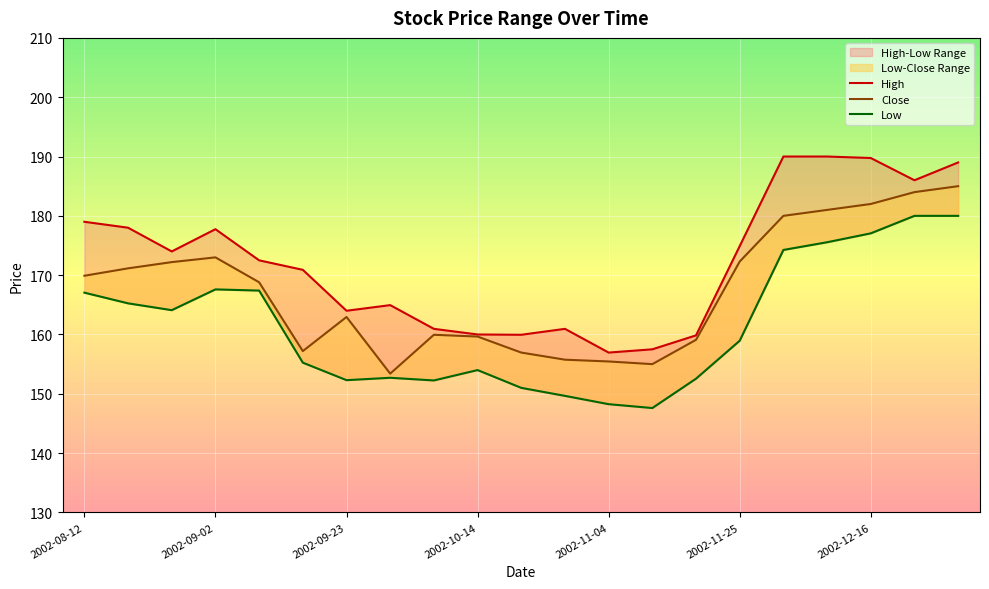

Reading left to right, transcribe all the data shown in this chart.

High: 179.0	178.0	174.0	177.8	172.5	170.9	164.0	164.9	160.9	160.0	159.9	160.9	156.9	157.5	159.9	174.9	190.0	190.0	189.8	186.0	189.0
Close: 169.9	171.1	172.2	173.0	168.8	157.2	162.9	153.4	159.9	159.6	156.9	155.8	155.4	155.0	159.1	172.3	180.0	181.0	182.0	184.0	185.0
Low: 167.1	165.2	164.1	167.6	167.4	155.2	152.3	152.7	152.2	154.0	151.0	149.6	148.2	147.6	152.6	158.9	174.2	175.6	177.1	180.0	180.0